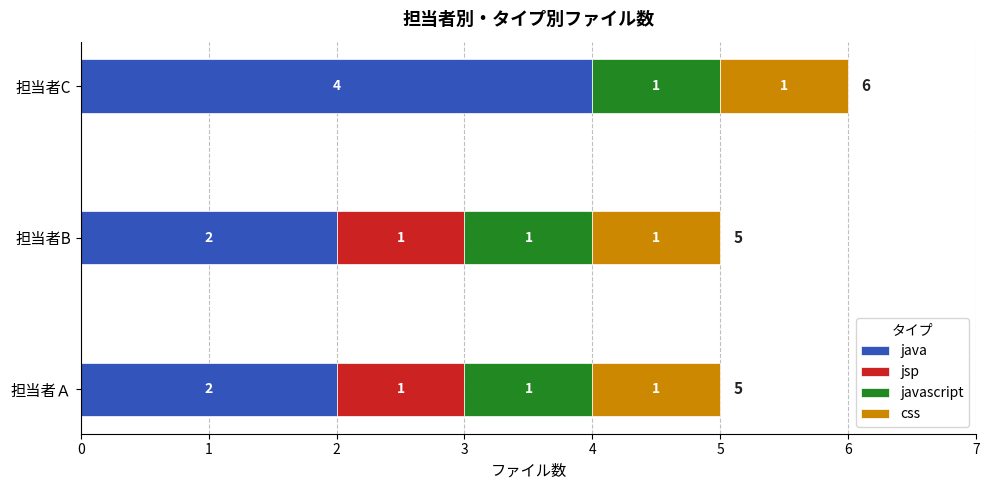

True or false: java has a value of 2 at 担当者B.

True